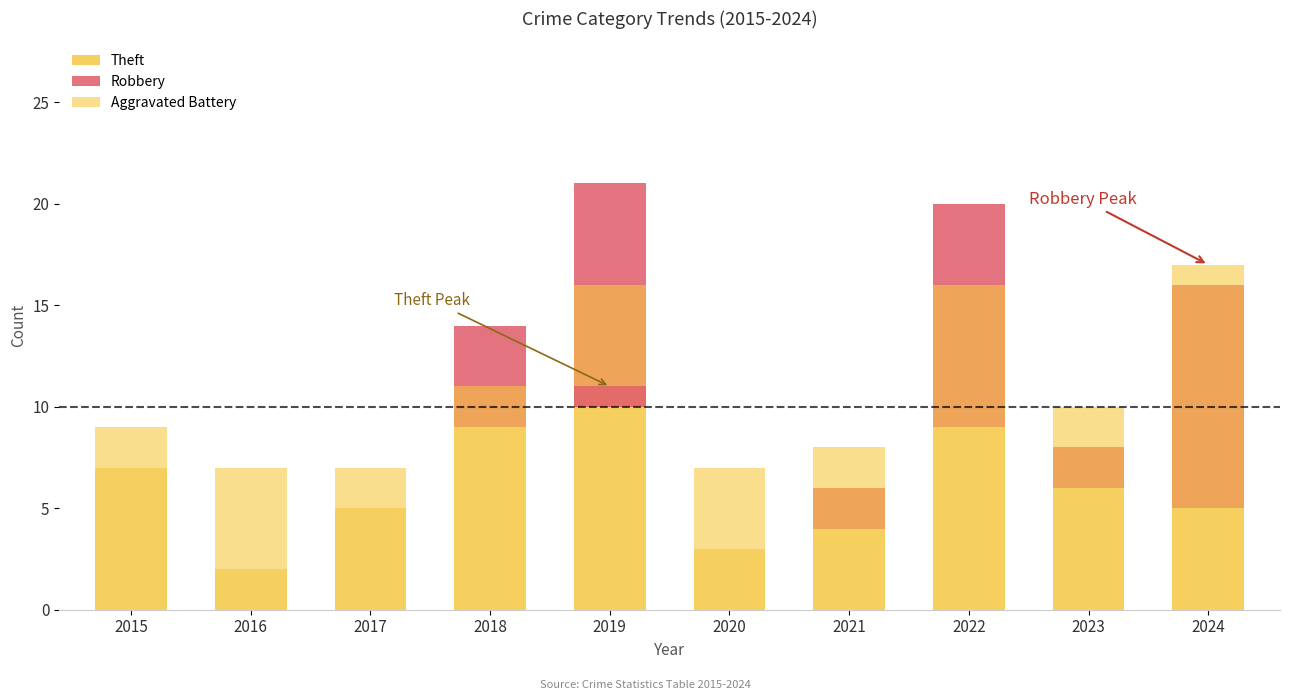

Which category has the highest value in the Theft series?

2019